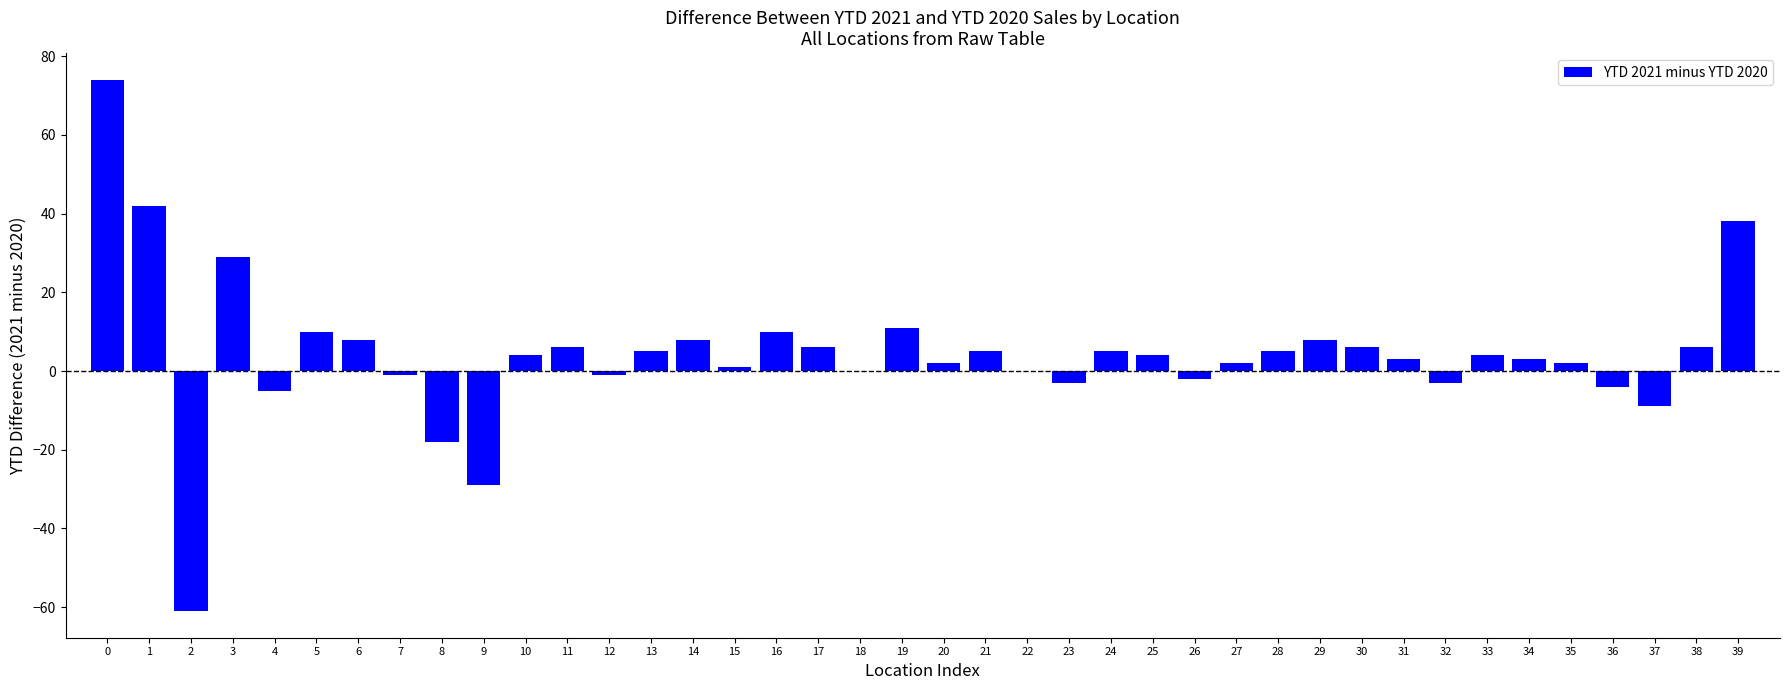

What is the ratio of the value at 33 to the value at 31?

1.3